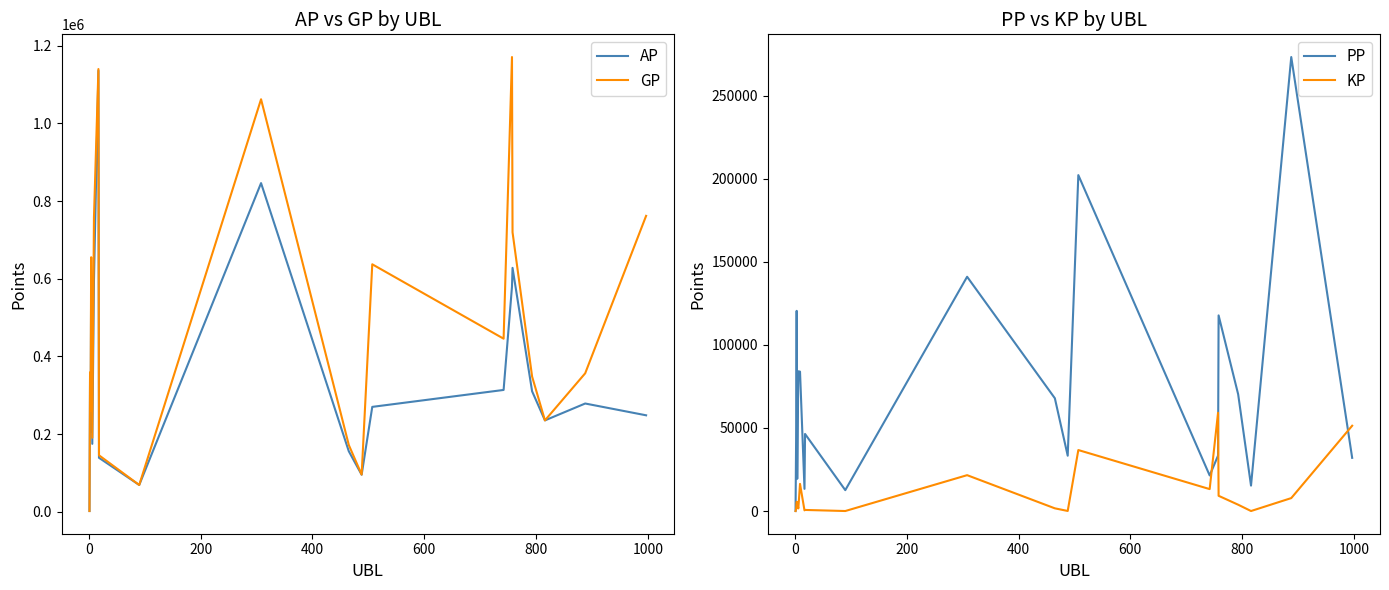

What is the highest value of the PP series?

273370.0